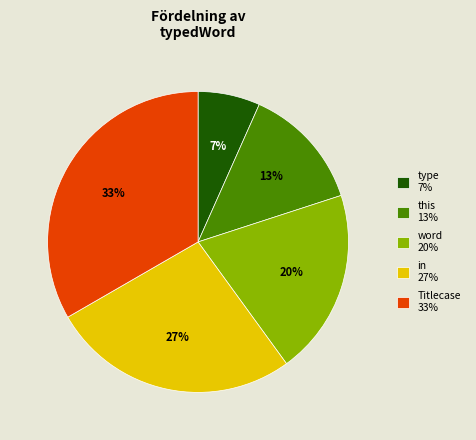

Do type and word together represent more than half of the pie?

No